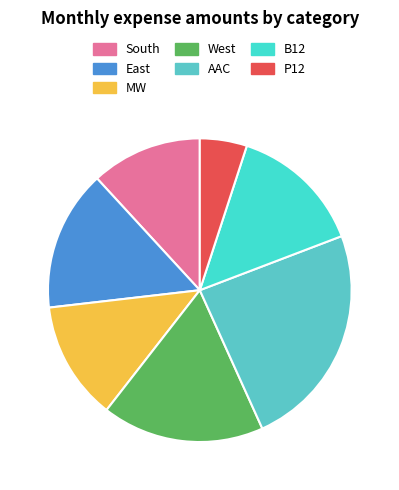

To the nearest percent, what is the difference between the P12 and South slice percentages?

7%